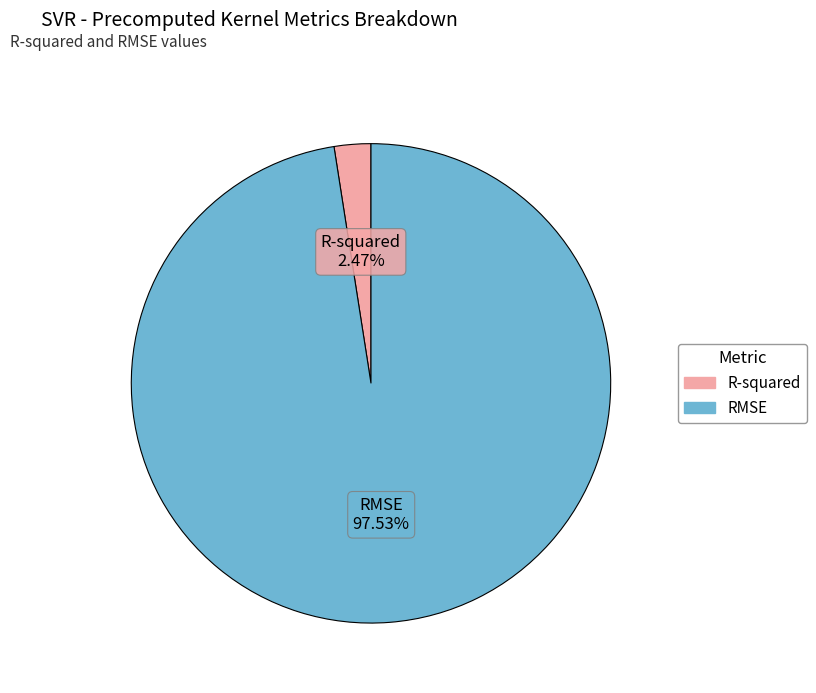

Does R-squared represent more than half of the total?

No